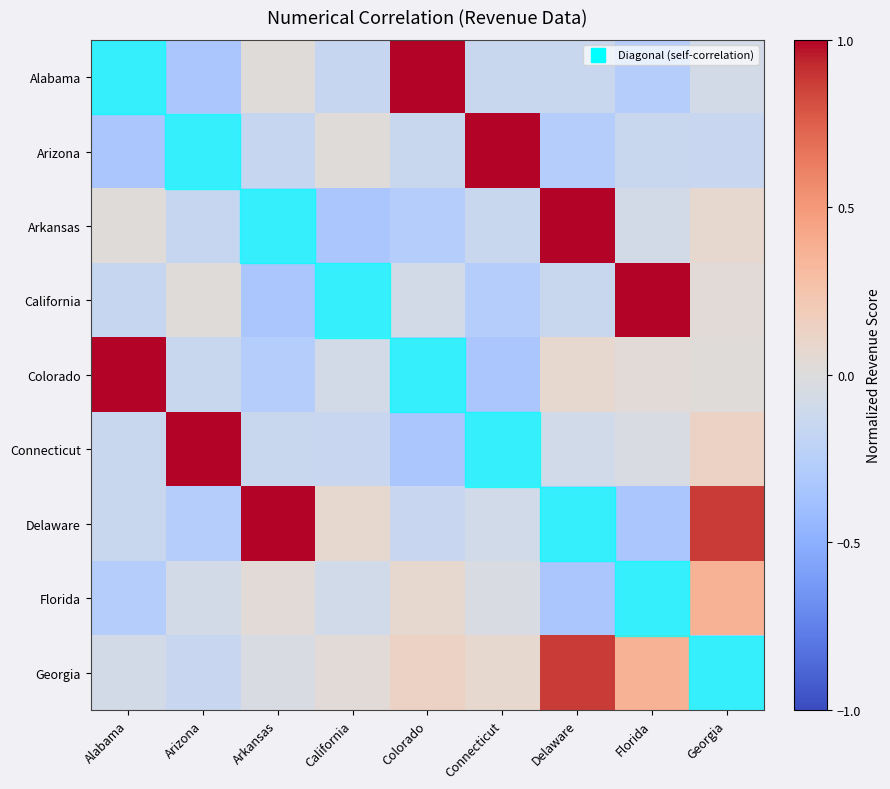

Between Delaware and Connecticut, which is larger?

Delaware